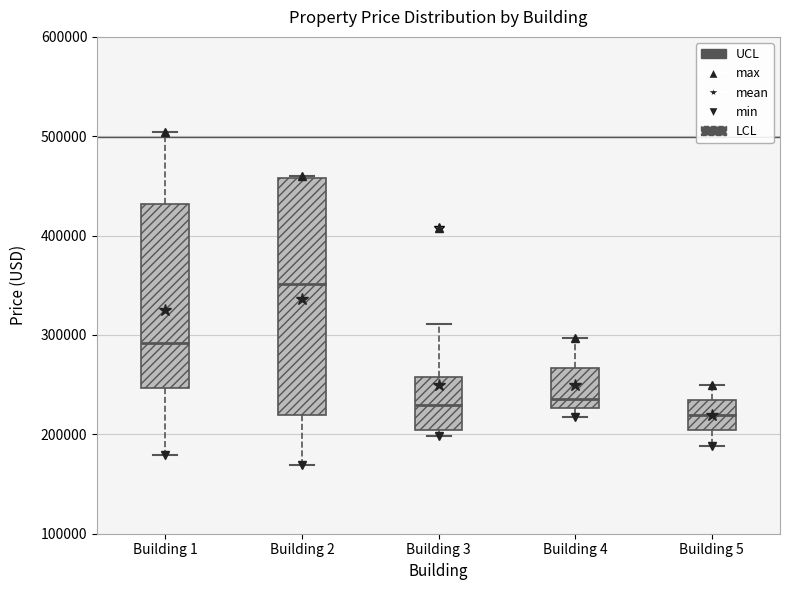

Reading left to right, read every box against the y-axis: the position of its median line, the range the box covers, and the ends of its whiskers. The values are not printed on the chart, so give them approximately, as read against the axis.

Building 1: median 290000, box 250000 to 430000, whiskers 180000 to 500000
Building 2: median 350000, box 220000 to 460000, whiskers 170000 to 460000
Building 3: median 230000, box 200000 to 260000, whiskers 200000 (just below the box's lower edge) to 310000
Building 4: median 240000, box 230000 to 270000, whiskers 220000 to 300000
Building 5: median 220000, box 200000 to 230000, whiskers 190000 to 250000